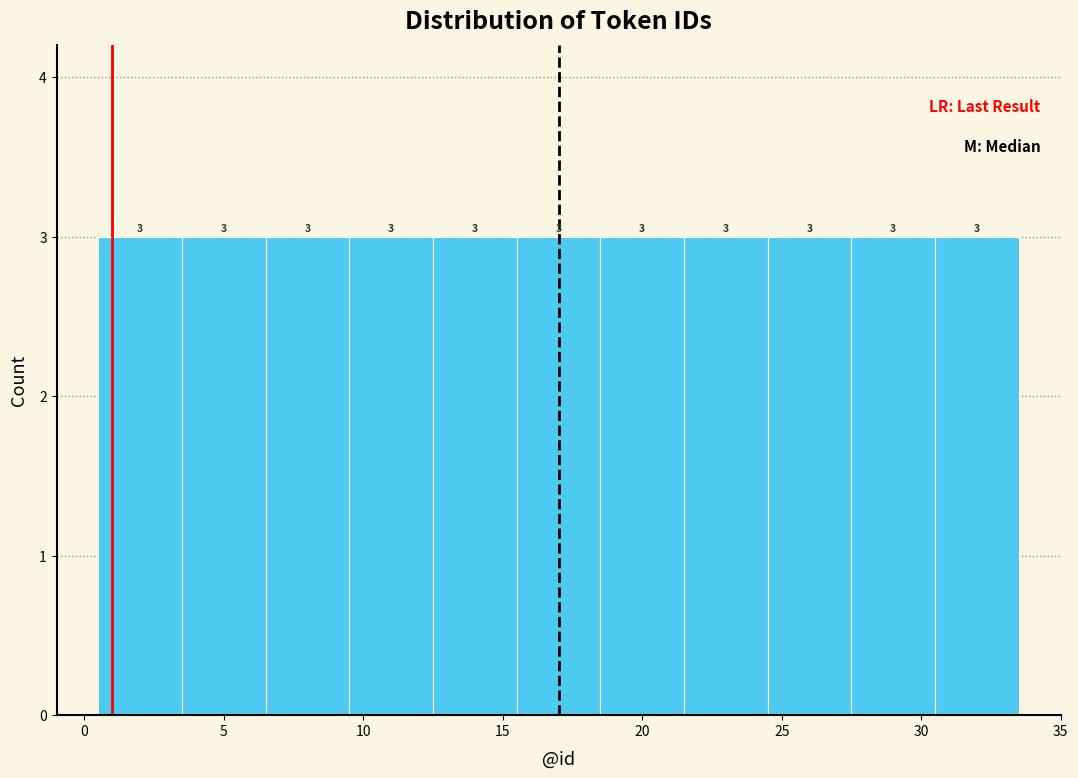

Reading left to right, transcribe this chart: for each bar, give the range it covers on the x-axis and its height.

0.5 to 3.5: 3
3.5 to 6.5: 3
6.5 to 9.5: 3
9.5 to 12.5: 3
12.5 to 15.5: 3
15.5 to 18.5: 3
18.5 to 21.5: 3
21.5 to 24.5: 3
24.5 to 27.5: 3
27.5 to 30.5: 3
30.5 to 33.5: 3